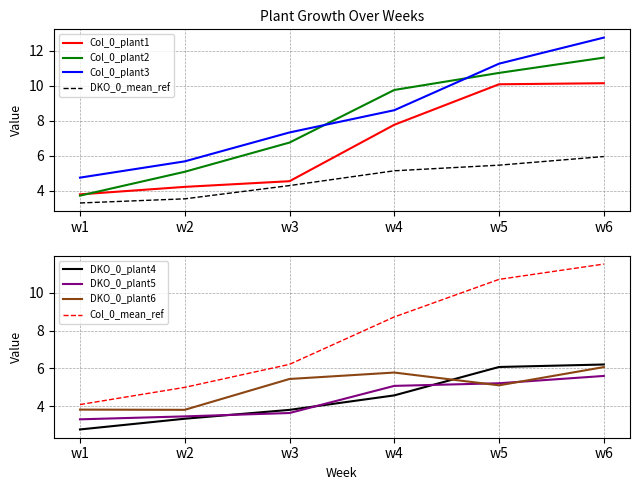

Reading left to right, list all the values displayed in this chart.

Col_0_plant1: 3.8	4.2	4.6	7.8	10.1	10.2
Col_0_plant2: 3.7	5.1	6.8	9.8	10.7	11.6
Col_0_plant3: 4.8	5.7	7.3	8.6	11.3	12.8
DKO_0_plant4: 2.8	3.3	3.8	4.6	6.1	6.2
DKO_0_plant5: 3.3	3.5	3.6	5.1	5.2	5.6
DKO_0_plant6: 3.8	3.8	5.4	5.8	5.1	6.1